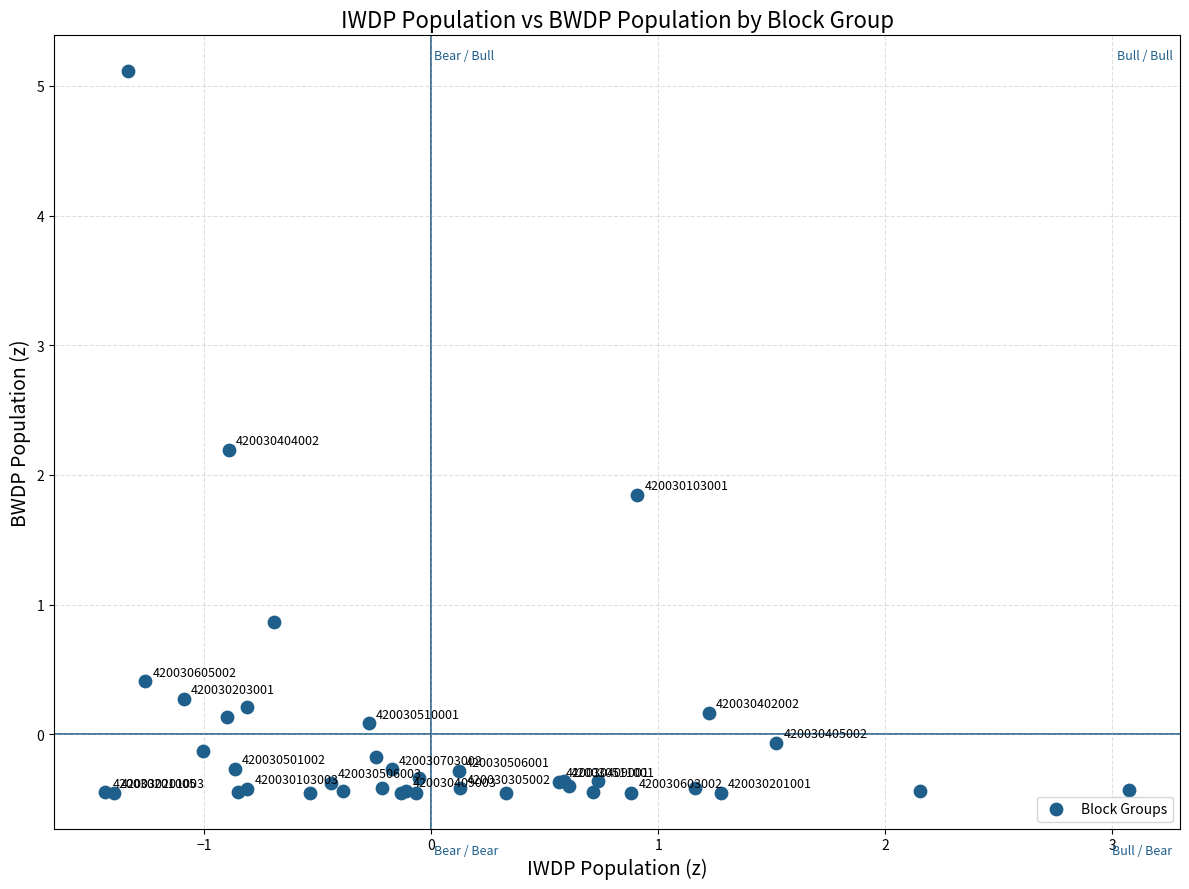

What Y value in the scatter plot is closest to 2?

1.8